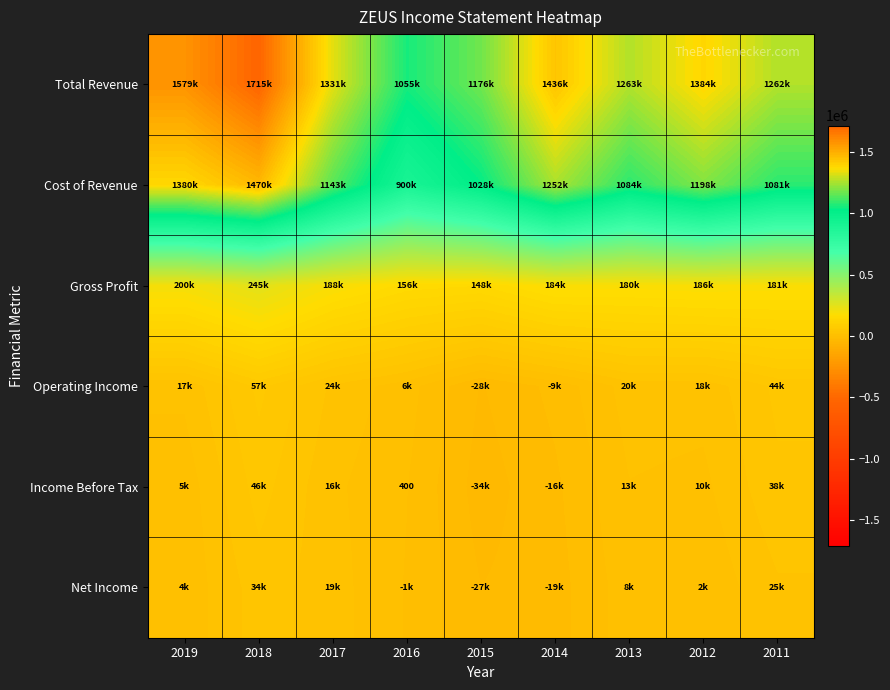

How many negative values does the Net Income series have?

3